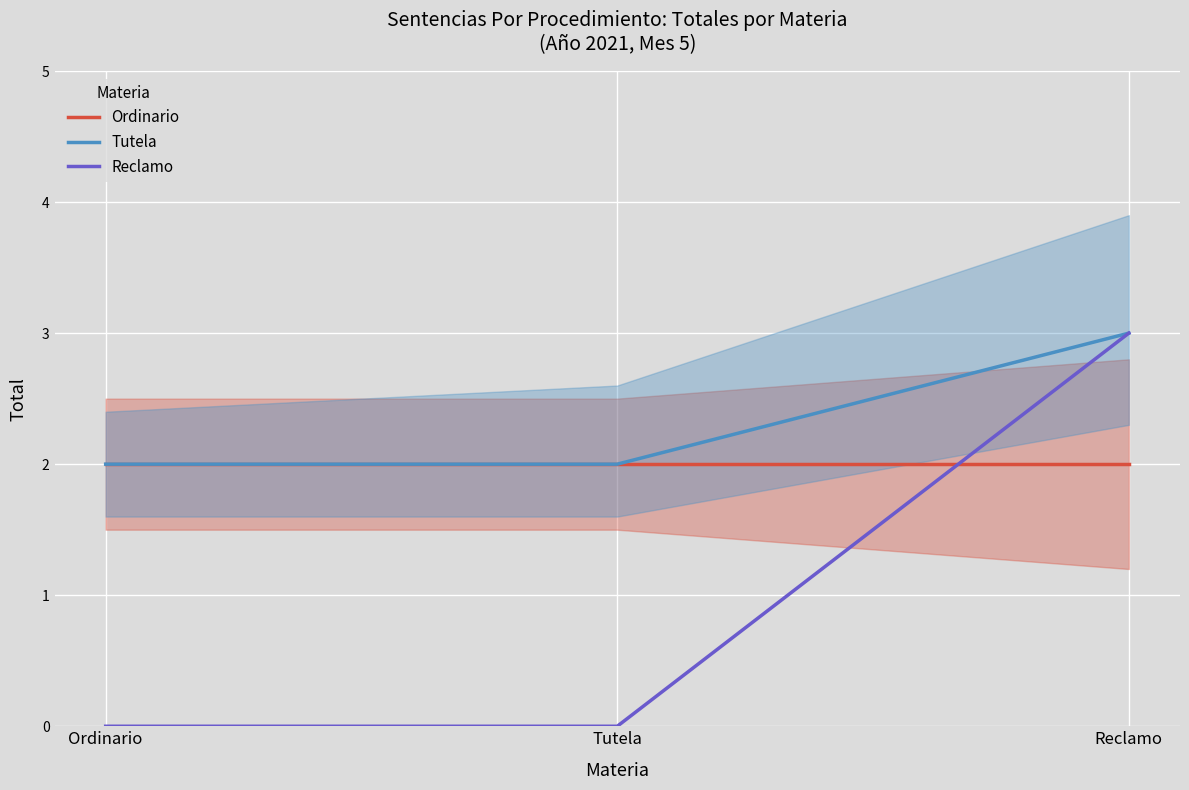

At how many categories does at least one series exceed 0?

3